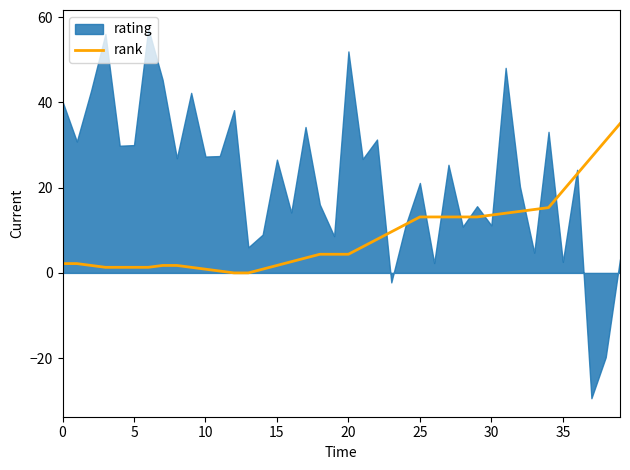

Which has a higher value, 37 or 27?

37